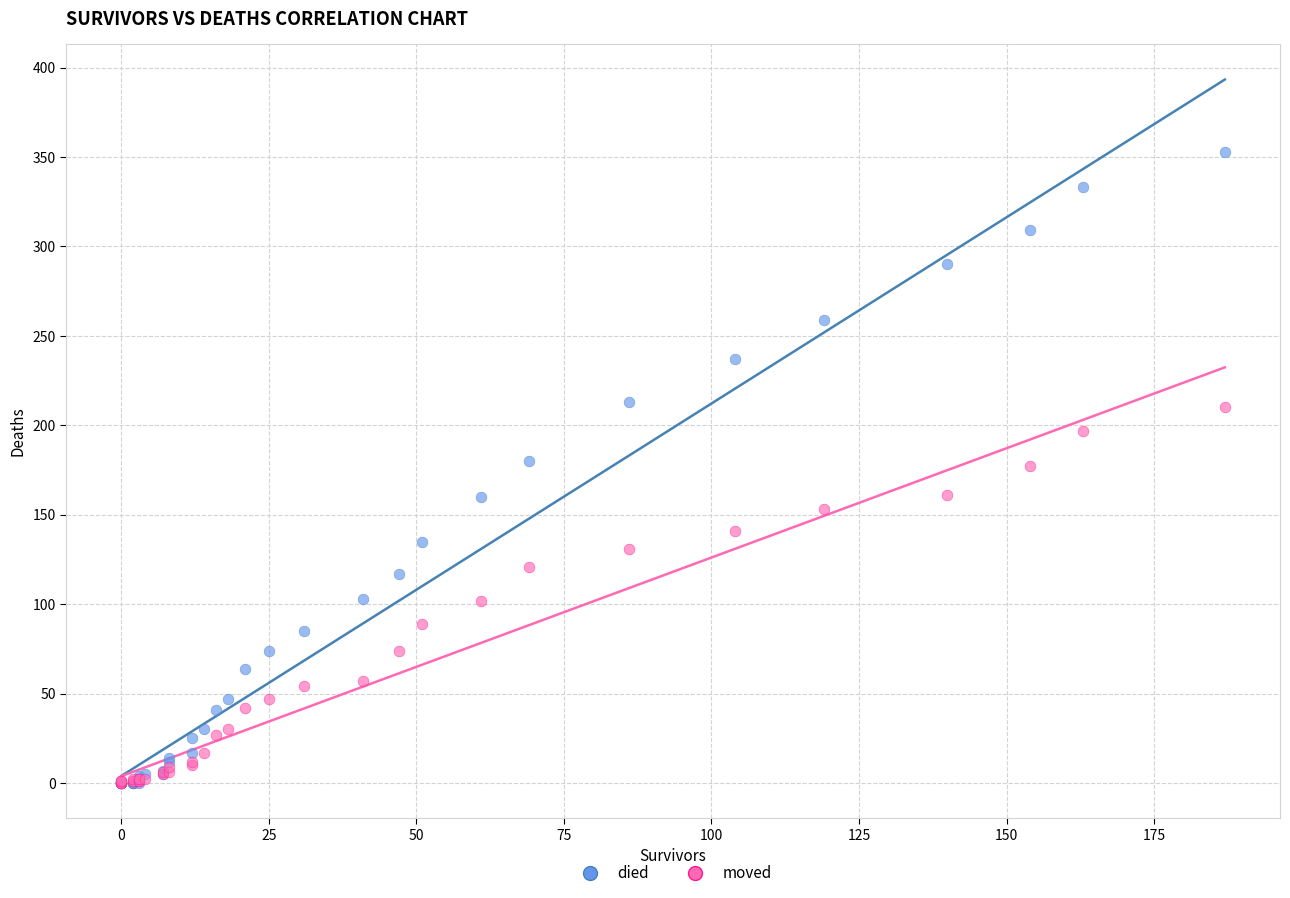

What are all the series names shown in the legend?

died, moved